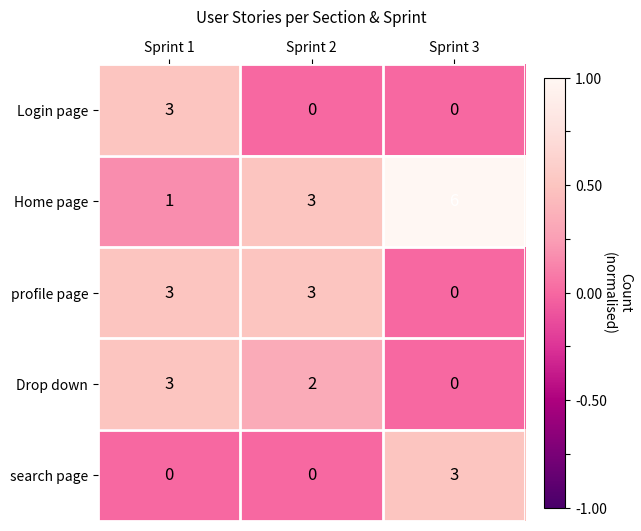

What is the total value across all series at Sprint 1?

10